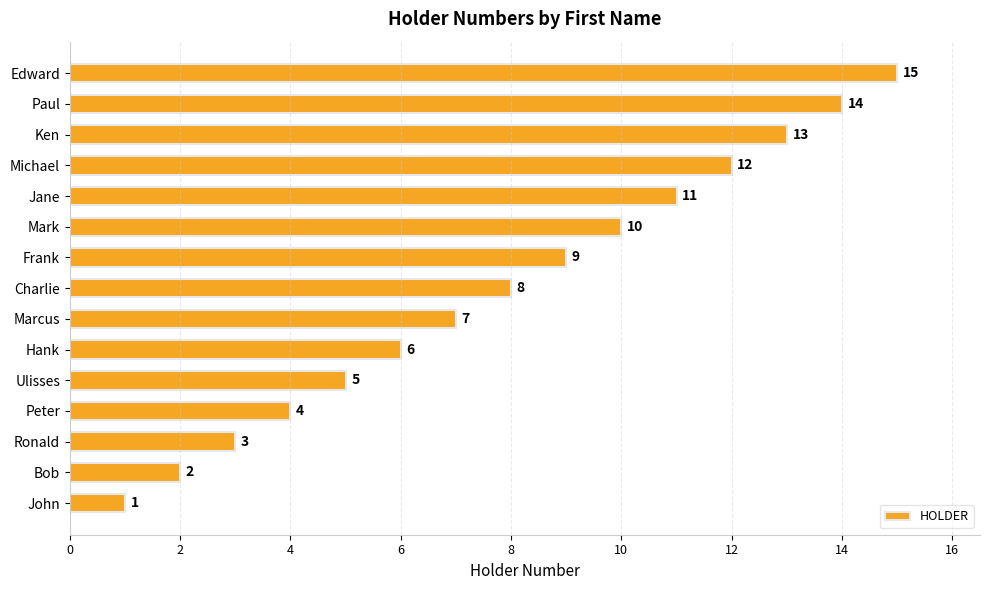

What is the average value?

8